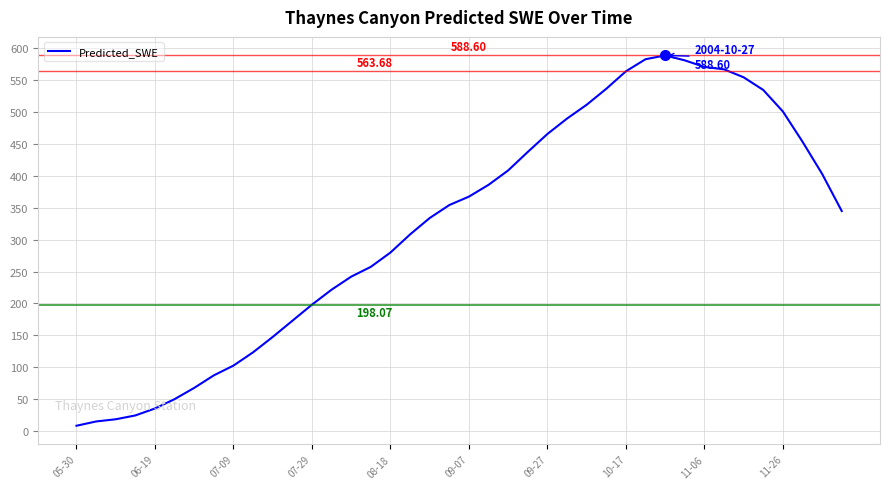

What is the average value?

322.3